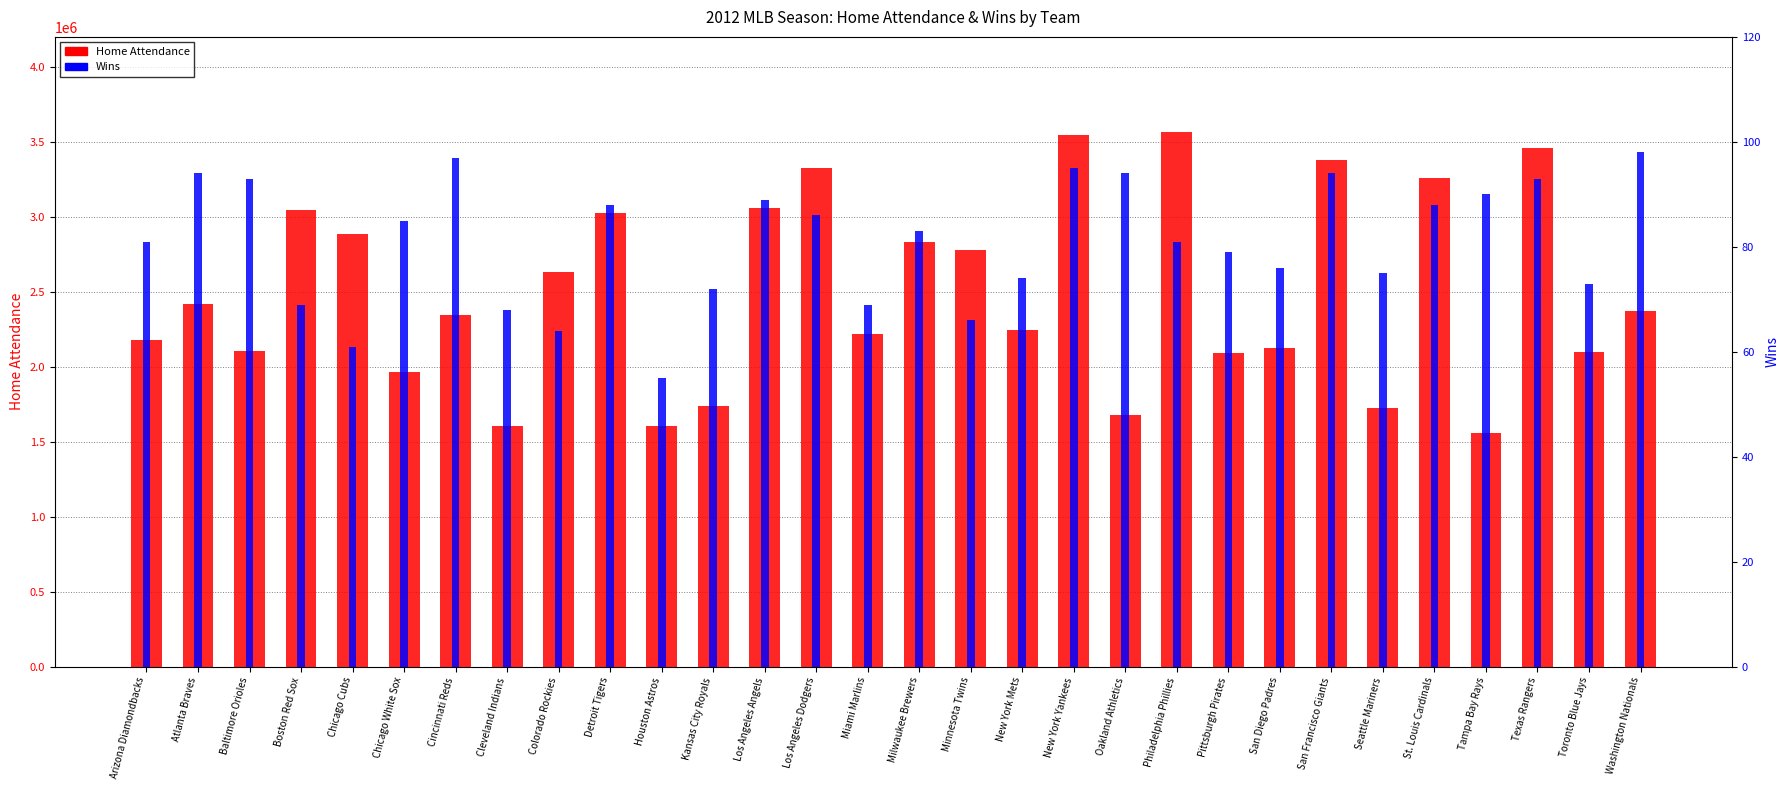

What is the total value across all series at Atlanta Braves?

2420265